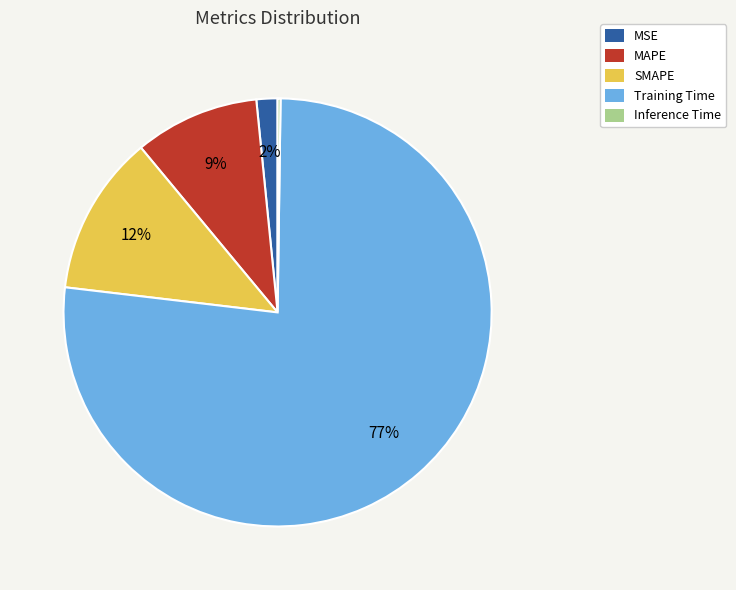

Is the sum of Training Time and SMAPE greater than half?

Yes